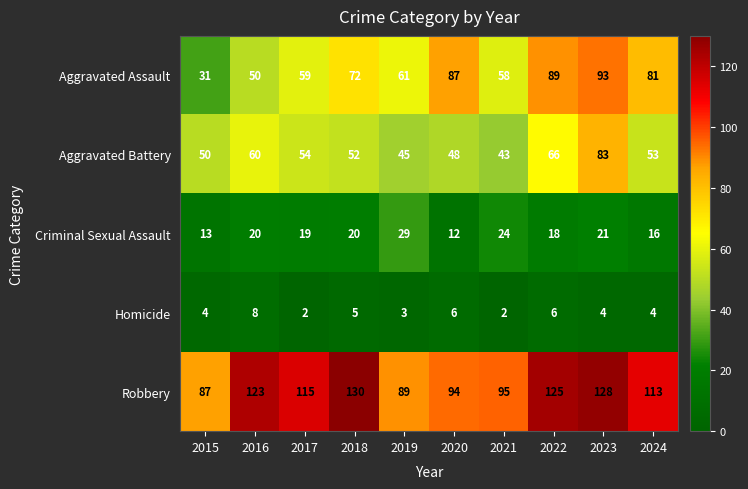

What value does the Robbery series have at 2024, to the nearest 10?

110